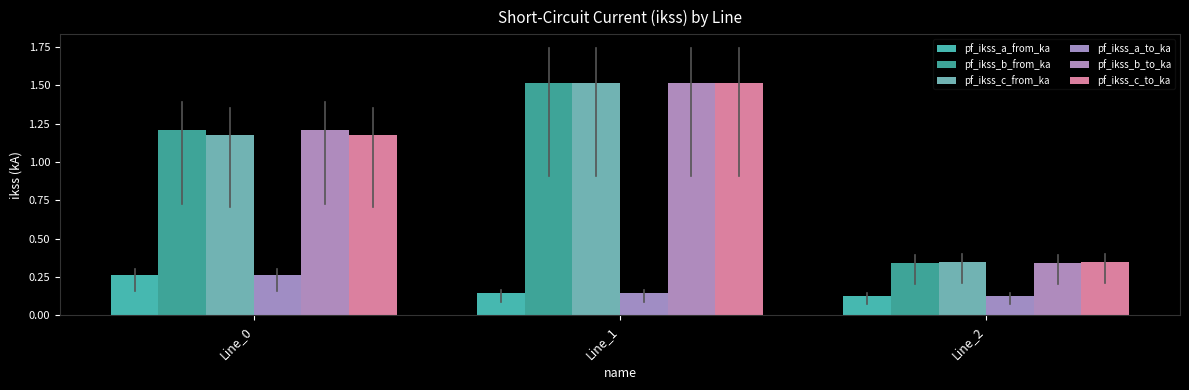

The pf_ikss_b_to_ka series shows 0.5 at Line_2. True or false?

False